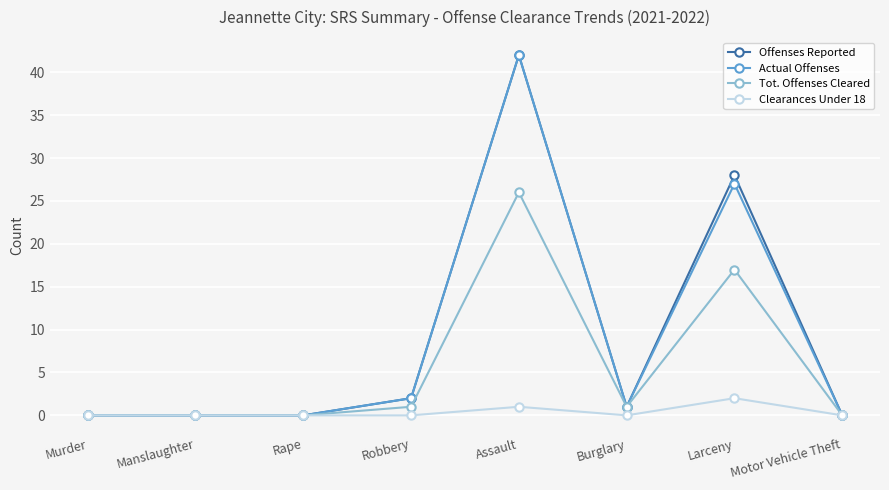

Is the value of Offenses Reported at Larceny greater than the value of Actual Offenses at Robbery?

Yes